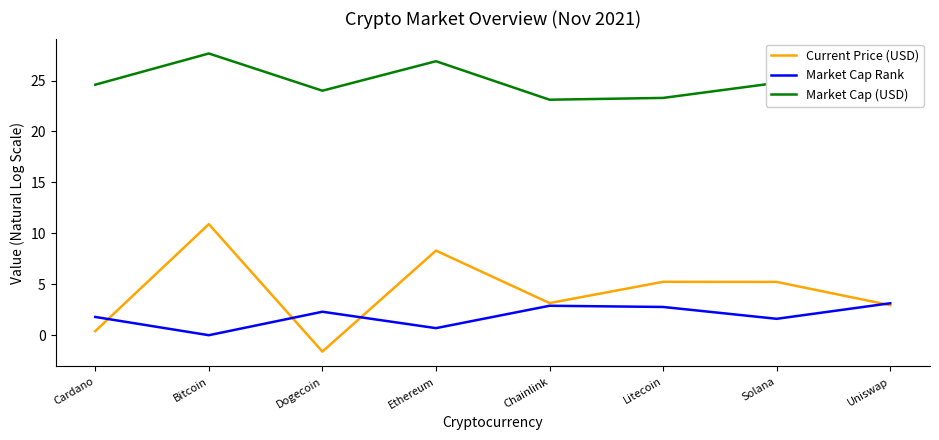

List the labels in order of Market Cap (USD) value, smallest first.

Uniswap, Chainlink, Litecoin, Dogecoin, Cardano, Solana, Ethereum, Bitcoin